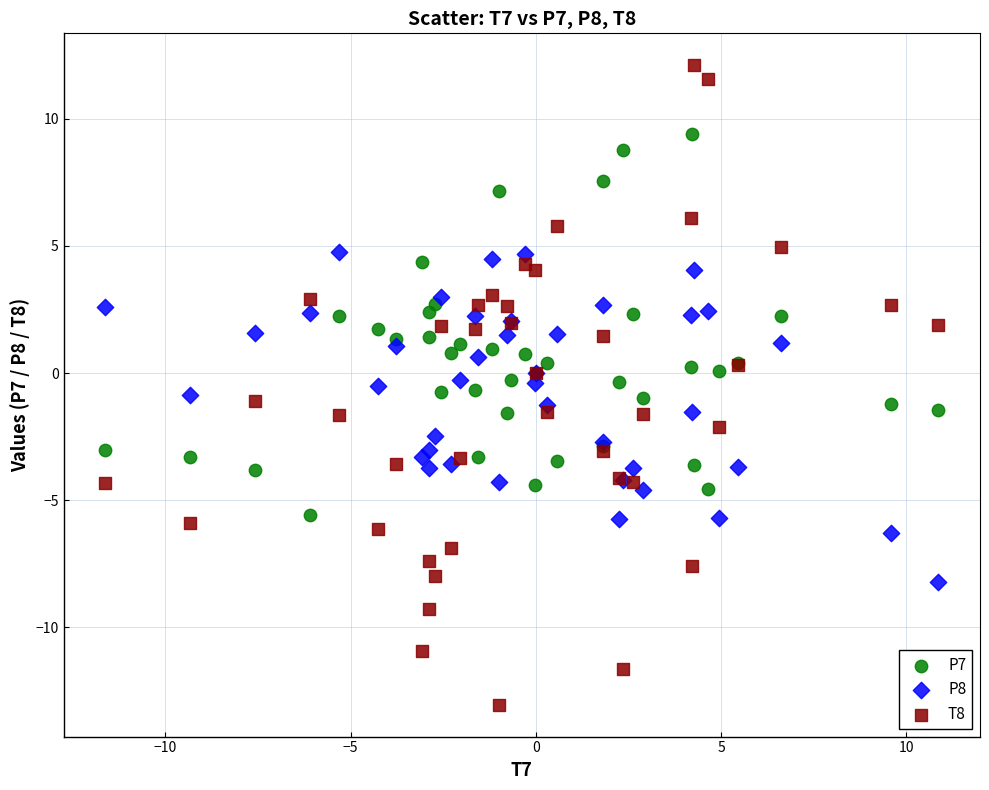

Which series contains the highest Y value?

T8